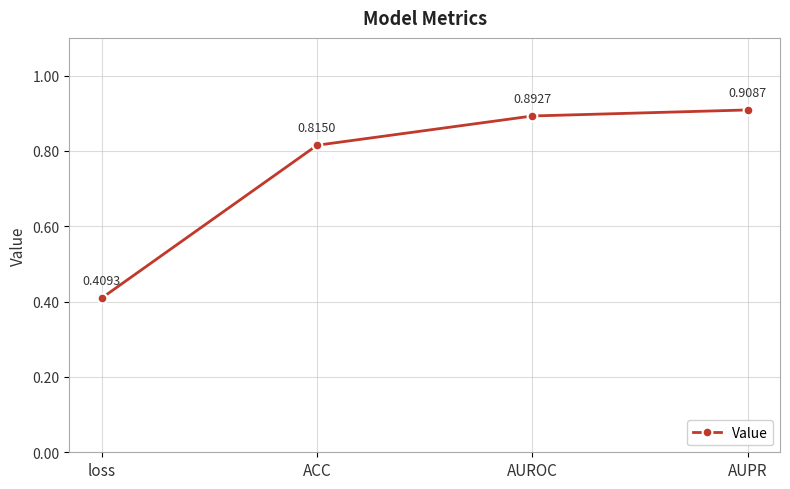

What is the difference between the second highest and minimum values?

0.5